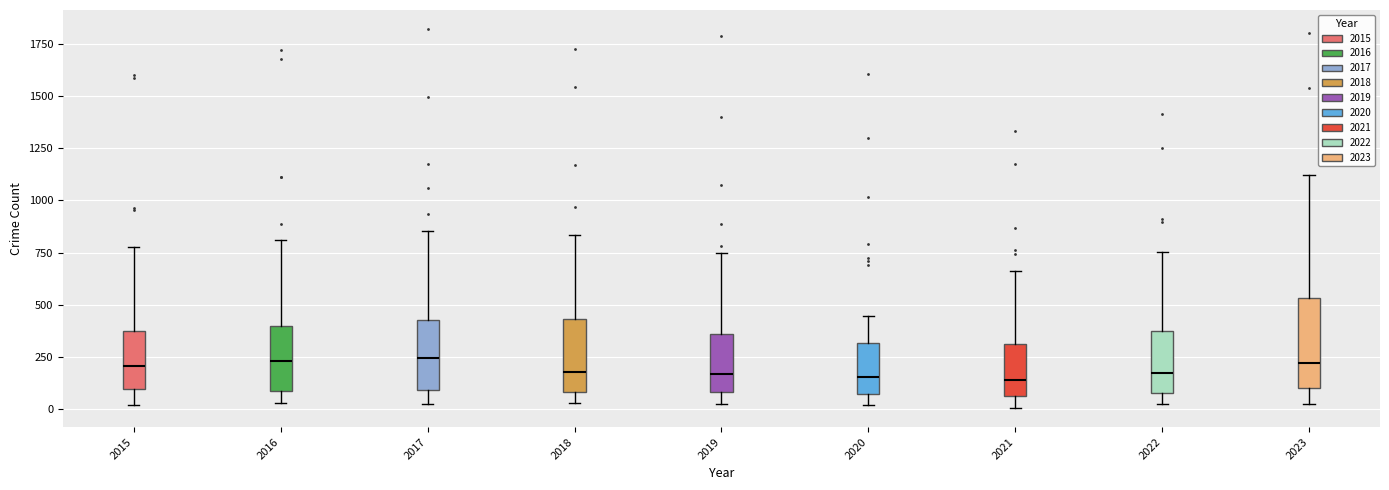

Reading left to right, transcribe this box plot: for each box, give where its median line is, the range the box spans, and where its two whiskers end, as read against the y-axis. The values are not printed on the chart, so give them approximately, as read against the axis.

2015: median 200, box 100 to 350, whiskers 0 to 800
2016: median 250, box 100 to 400, whiskers 50 to 800
2017: median 250, box 100 to 450, whiskers 50 to 850
2018: median 200, box 100 to 450, whiskers 50 to 850
2019: median 150, box 100 to 350, whiskers 0 to 750
2020: median 150, box 50 to 300, whiskers 0 to 450
2021: median 150, box 50 to 300, whiskers 0 to 650
2022: median 150, box 100 to 350, whiskers 50 to 750
2023: median 200, box 100 to 550, whiskers 50 to 1100